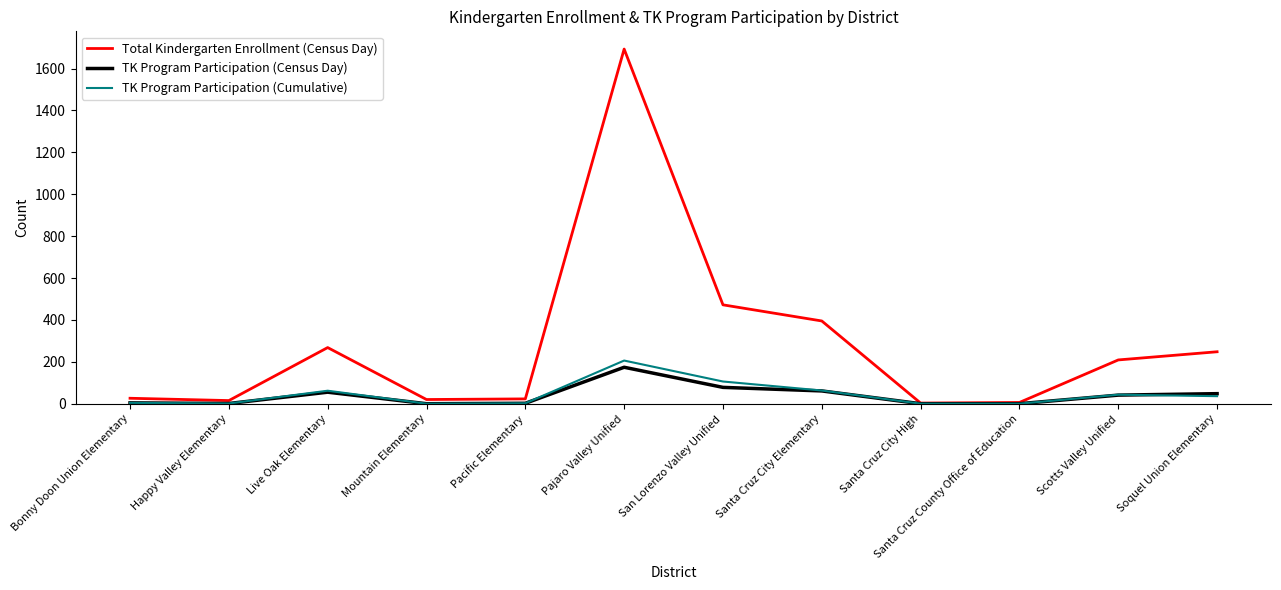

Is the value of Total Kindergarten Enrollment (Census Day) at Mountain Elementary greater than the value of TK Program Participation (Cumulative) at Santa Cruz County Office of Education?

Yes